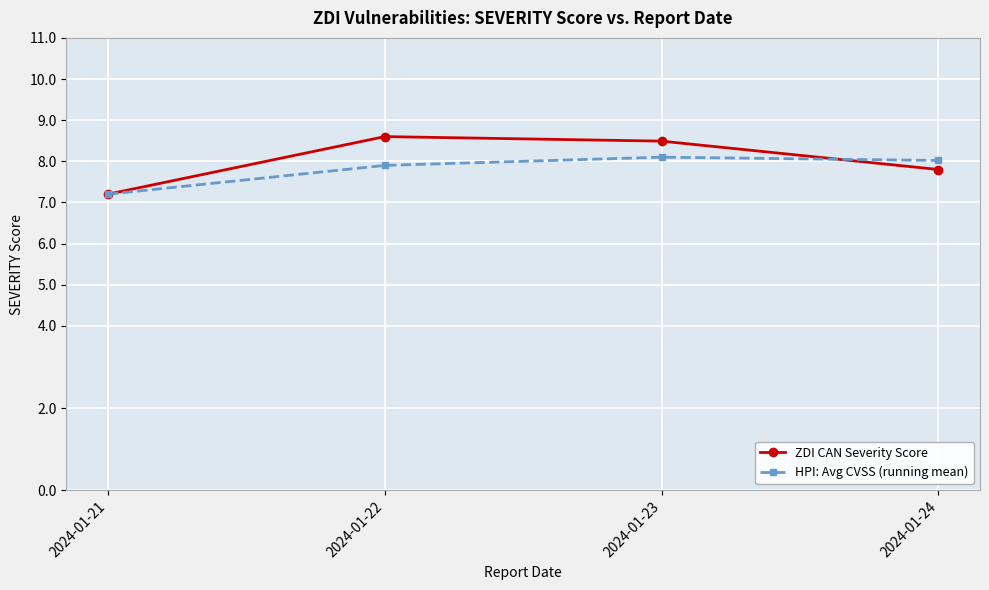

Where is the first local maximum for ZDI CAN Severity Score?

2024-01-22